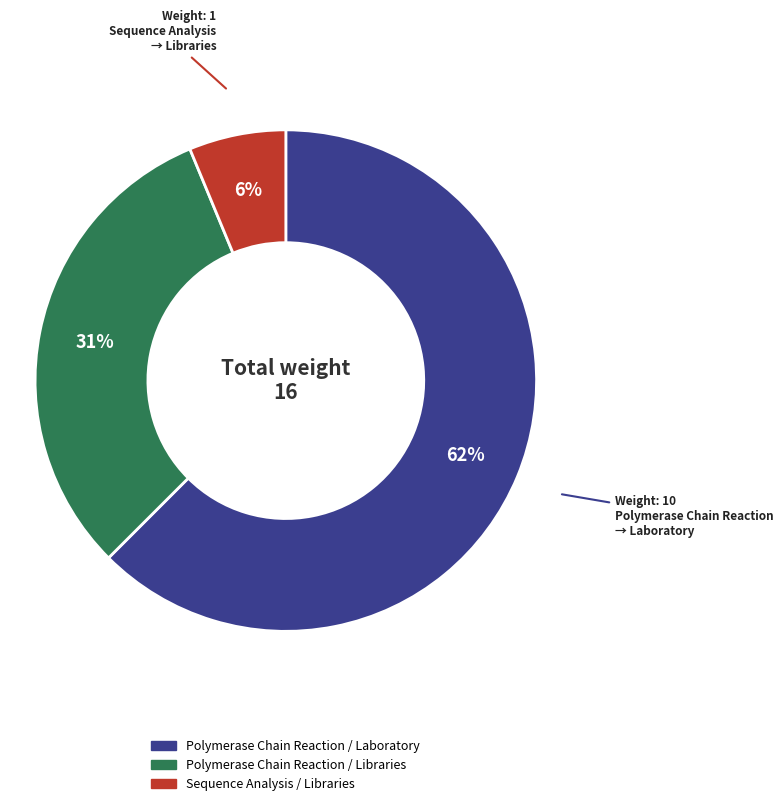

How many segments does this pie chart have?

3